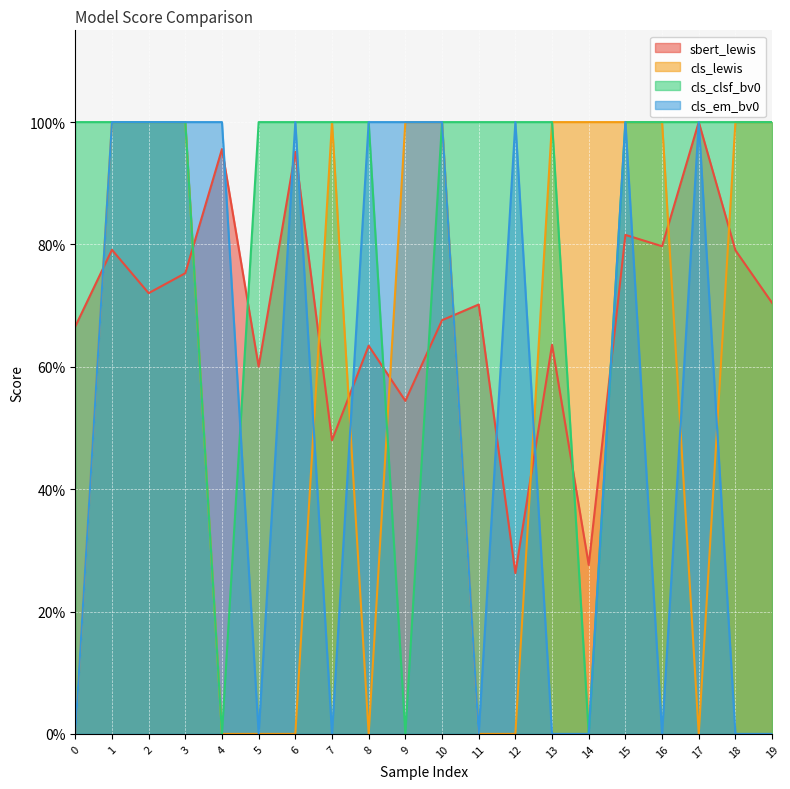

Which series ends up on top after the final intersection of sbert_lewis and cls_em_bv0?

sbert_lewis